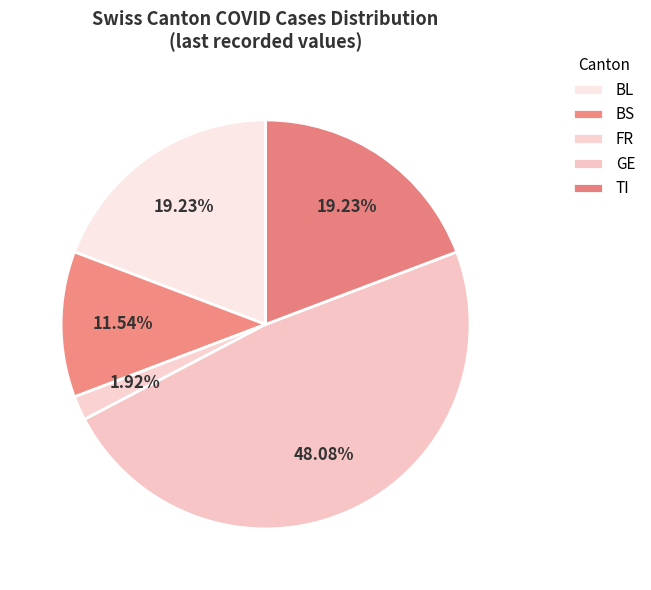

How many slices are in this pie chart?

5